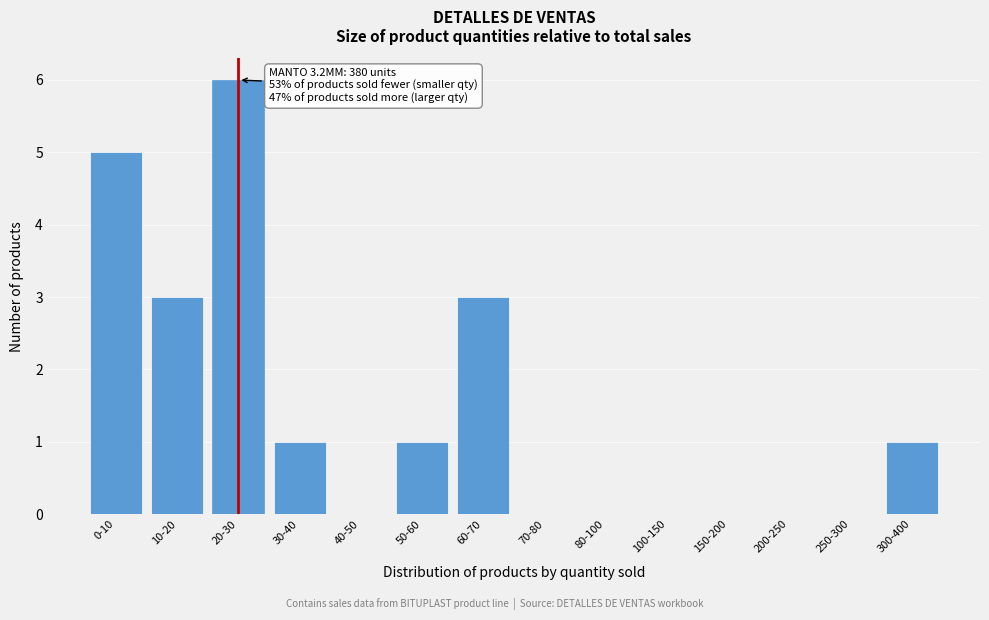

Reading left to right, extract all data points from this chart.

0-10=5	10-20=3	20-30=6	30-40=1	40-50=0	50-60=1	60-70=3	70-80=0	80-100=0	100-150=0	150-200=0	200-250=0	250-300=0	300-400=1